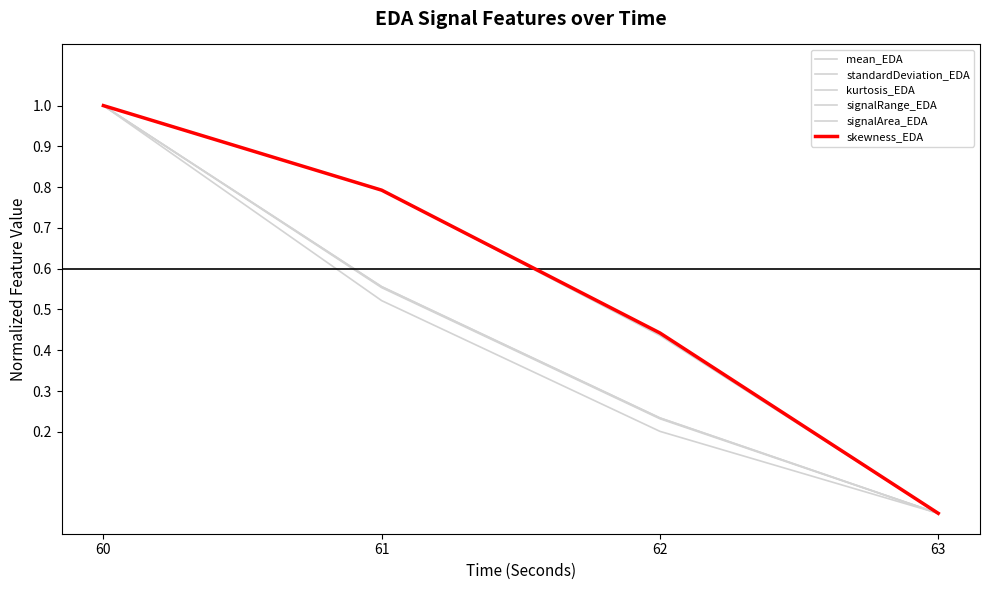

Does the chart display data point markers on the line(s)?

No